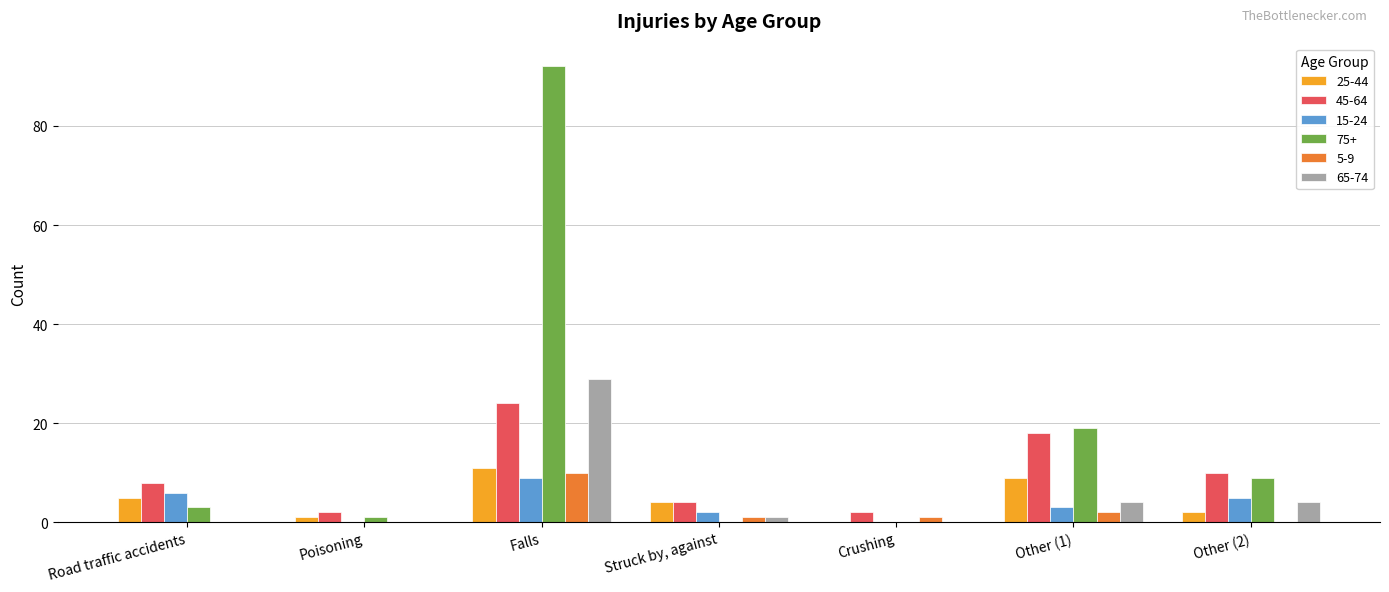

True or false: 45-64 has a value of 6 at Falls.

False